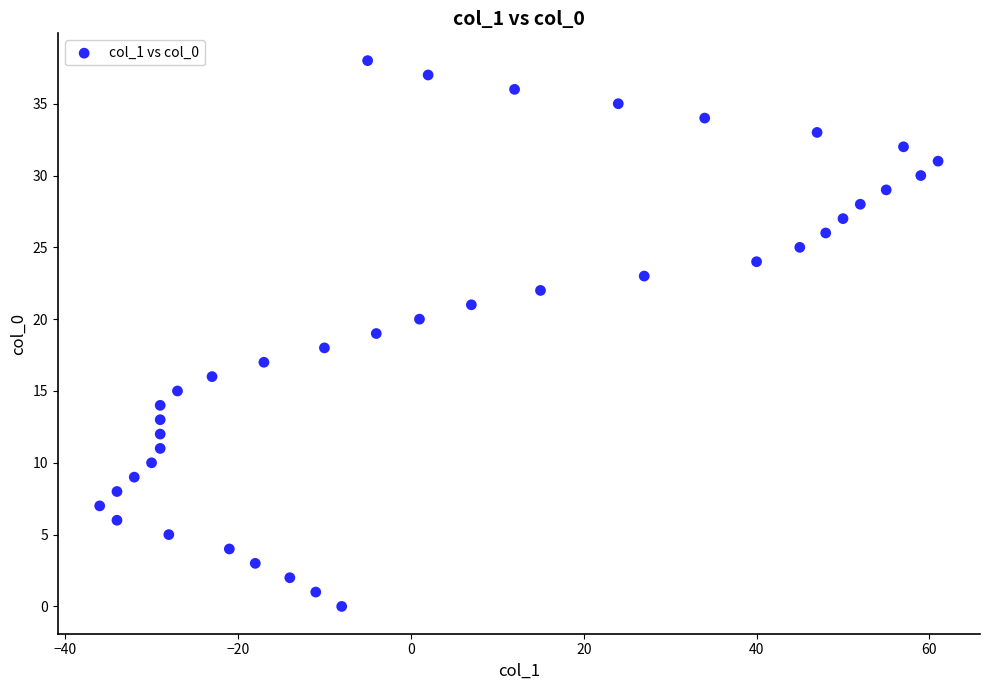

What is the range of Y values (max minus min)?

38